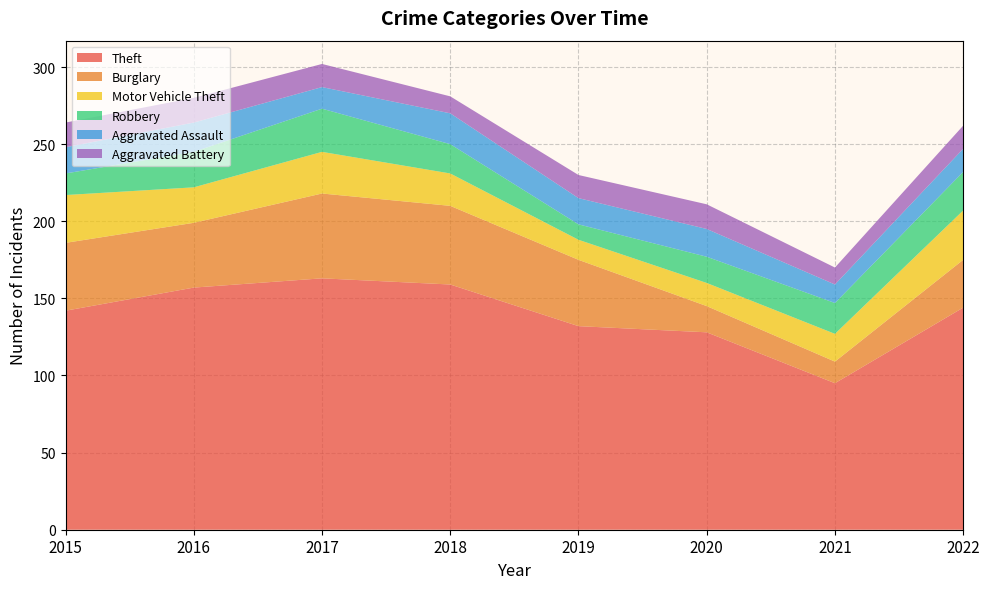

Reading left to right, list all the values displayed in this chart.

Theft: 2015=142	2016=157	2017=163	2018=159	2019=132	2020=128	2021=95	2022=144
Burglary: 2015=44	2016=42	2017=55	2018=51	2019=43	2020=17	2021=14	2022=31
Motor Vehicle Theft: 2015=31	2016=23	2017=27	2018=21	2019=13	2020=15	2021=18	2022=32
Robbery: 2015=14	2016=23	2017=28	2018=19	2019=10	2020=17	2021=20	2022=25
Aggravated Assault: 2015=17	2016=19	2017=14	2018=20	2019=17	2020=18	2021=12	2022=15
Aggravated Battery: 2015=16	2016=16	2017=15	2018=11	2019=15	2020=16	2021=11	2022=15